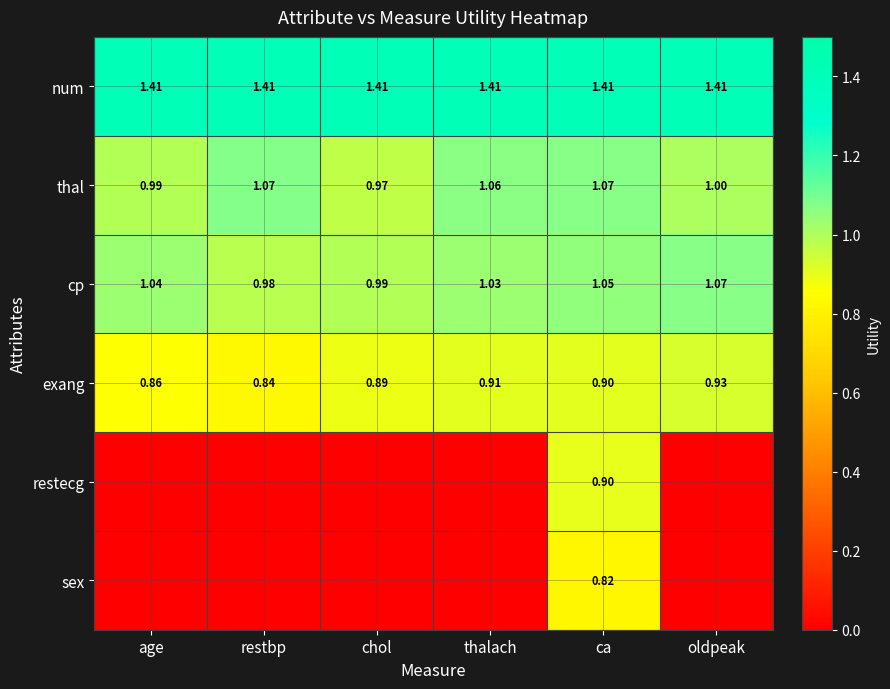

How many cp values are between 0 and 1?

2